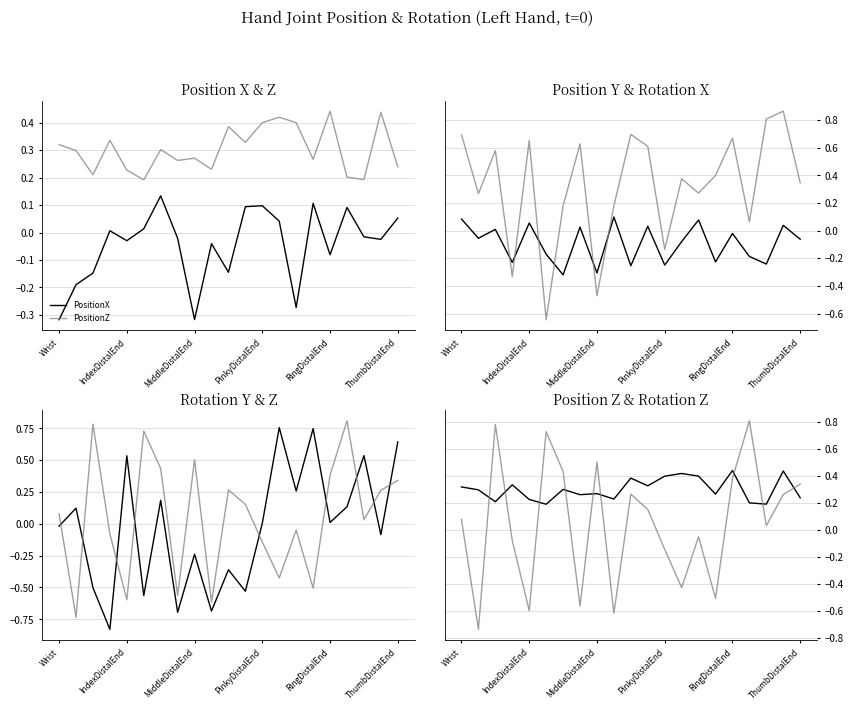

List the labels in order of RotationY value, largest first.

13, 15, 20, 18, RingDistalEnd, 14, 6, 17, IndexDistalEnd, 16, 12, Wrist, 19, 8, 10, MiddleDistalEnd, 11, ThumbDistalEnd, 9, 7, PinkyDistalEnd